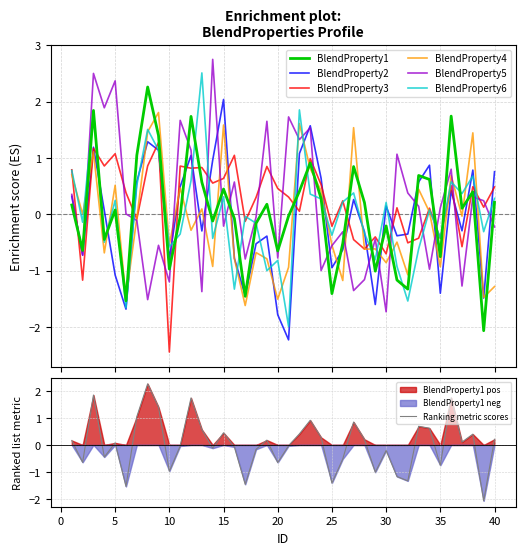

How many interior local valleys does the BlendProperty4 series have?

15